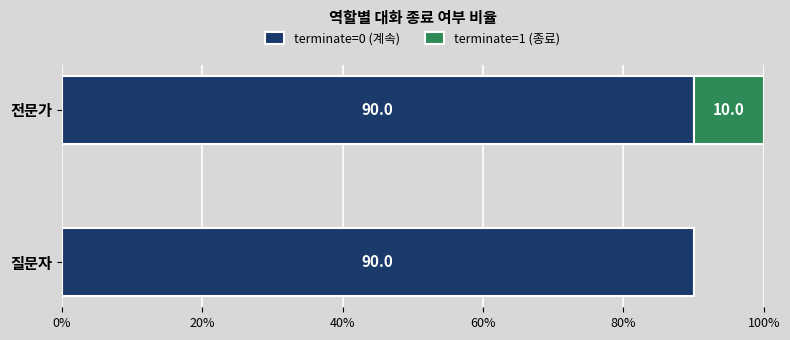

What is the highest value of the terminate=0 (계속) series?

90